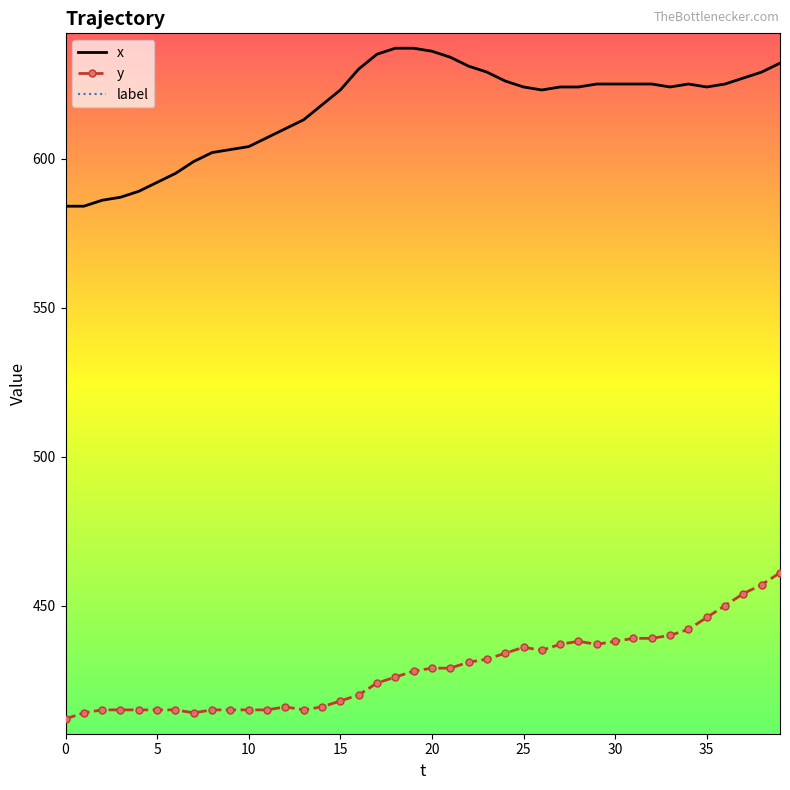

True or false: label and x intersect in this chart.

False